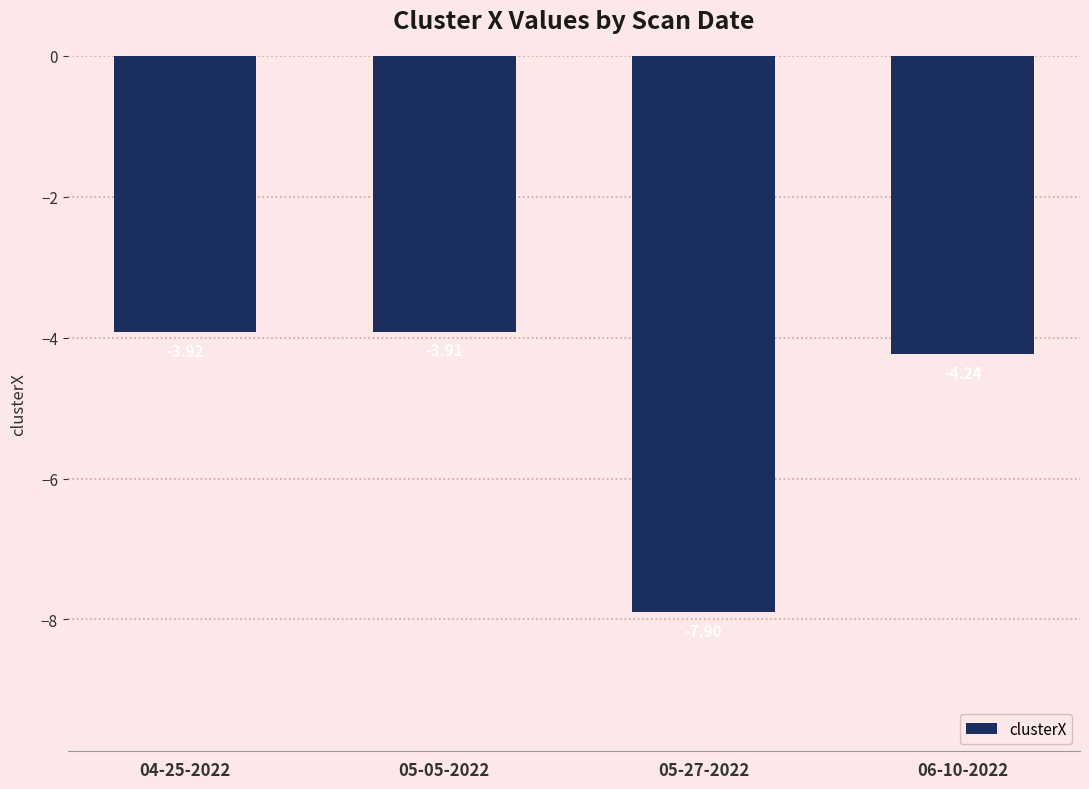

What is the average value?

-5.0